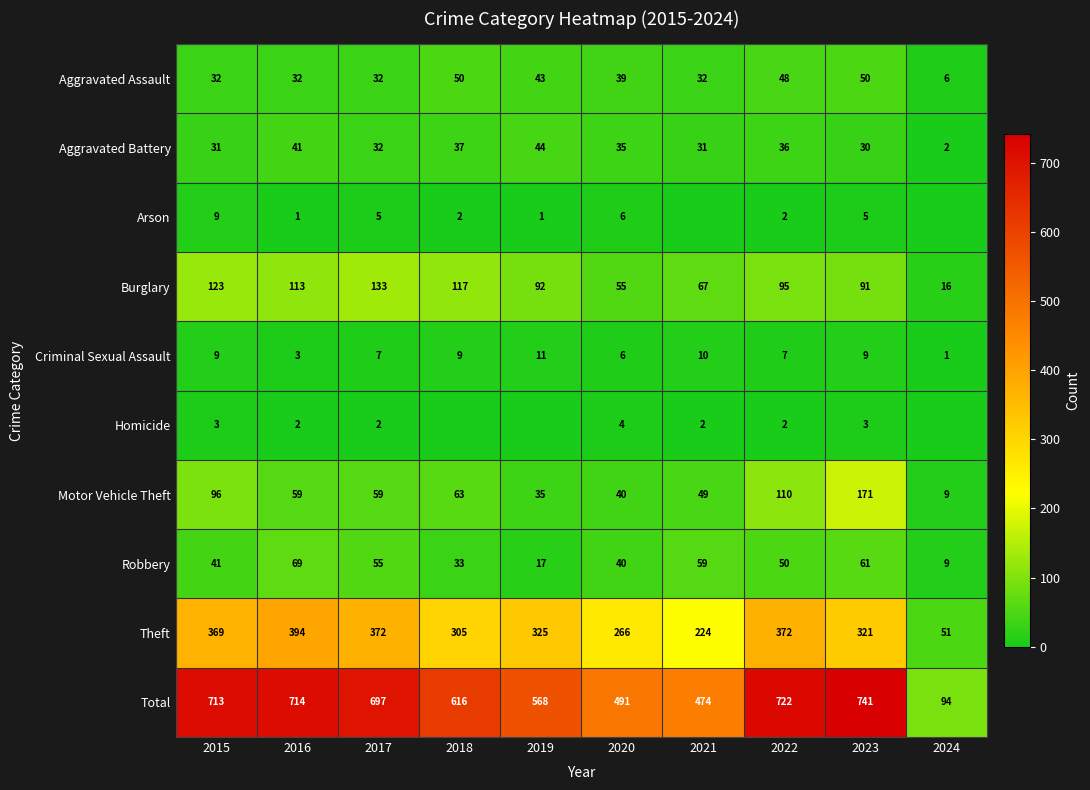

At how many categories does at least one series exceed 504?

7